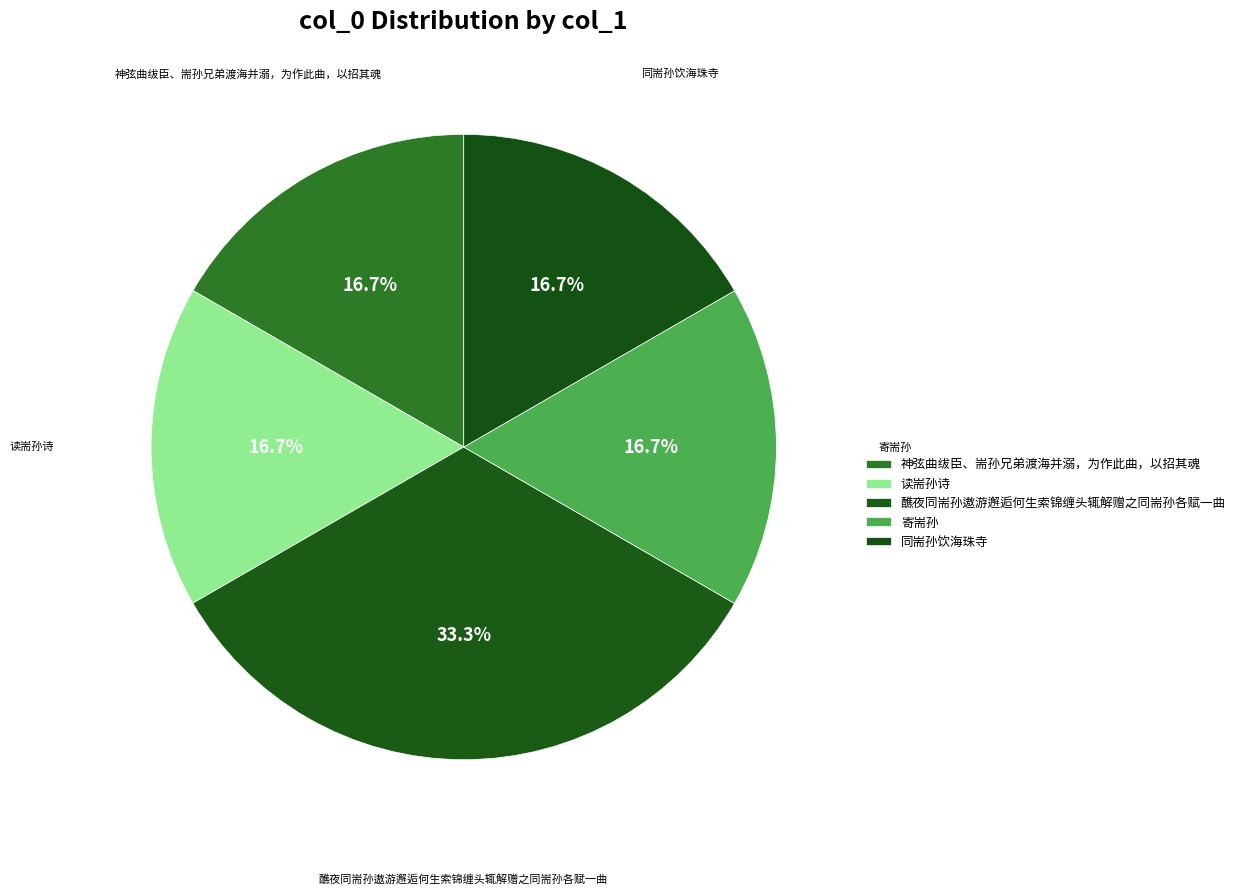

Is it true that 读耑孙诗 is 6% of the pie?

False